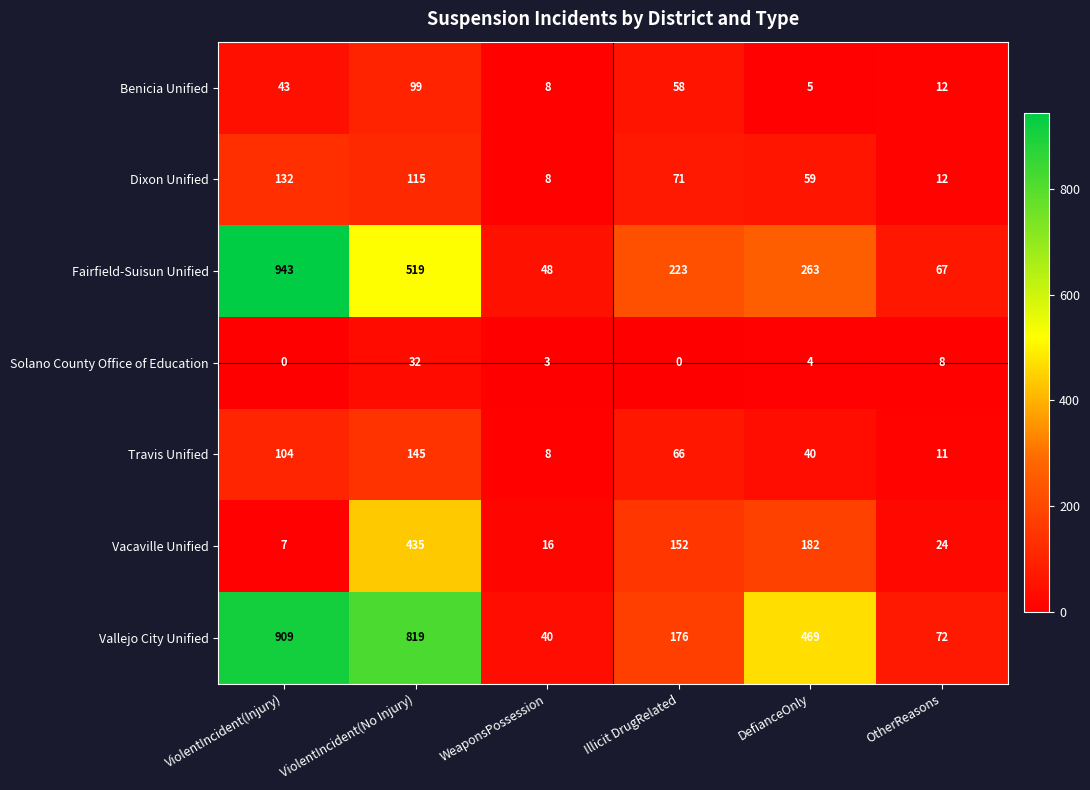

Which category has the highest value in the Solano County Office of Education series?

ViolentIncident(No Injury)